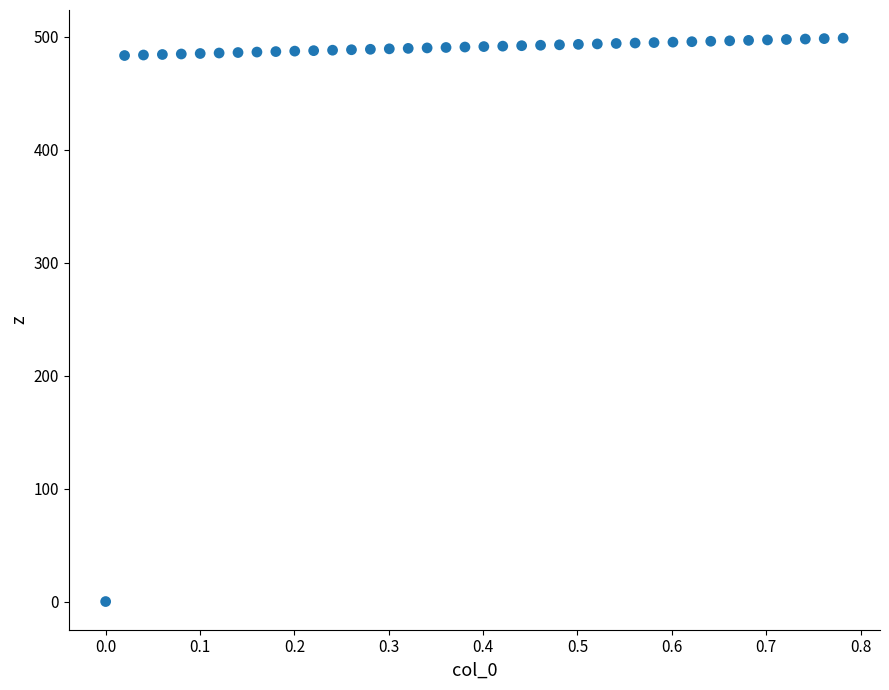

What is the range of Y values (max minus min)?

498.8